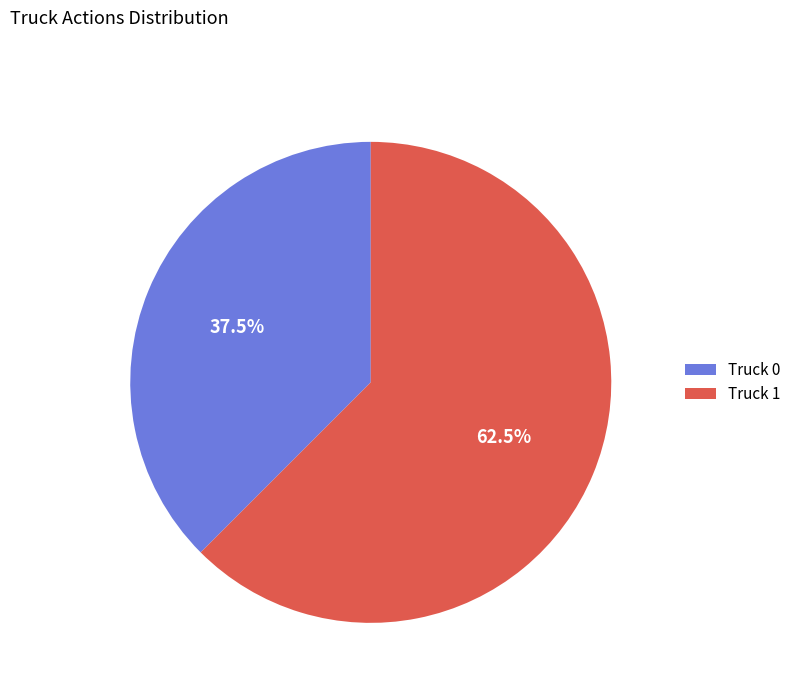

Rank the categories by value from highest to lowest.

Truck 1, Truck 0